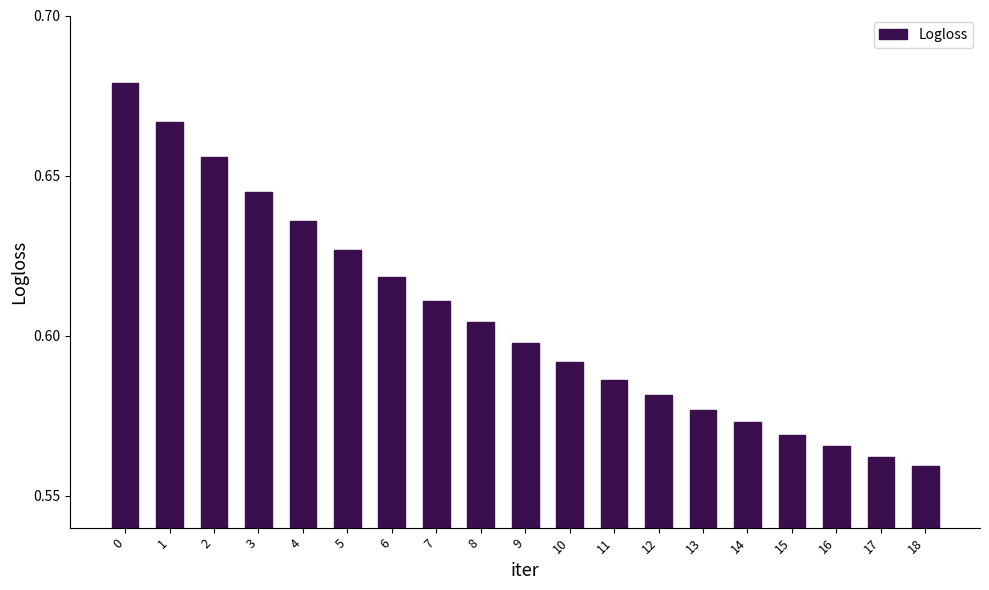

Rank the categories by value from lowest to highest.

18, 17, 16, 15, 14, 13, 12, 11, 10, 9, 8, 7, 6, 5, 4, 3, 2, 1, 0